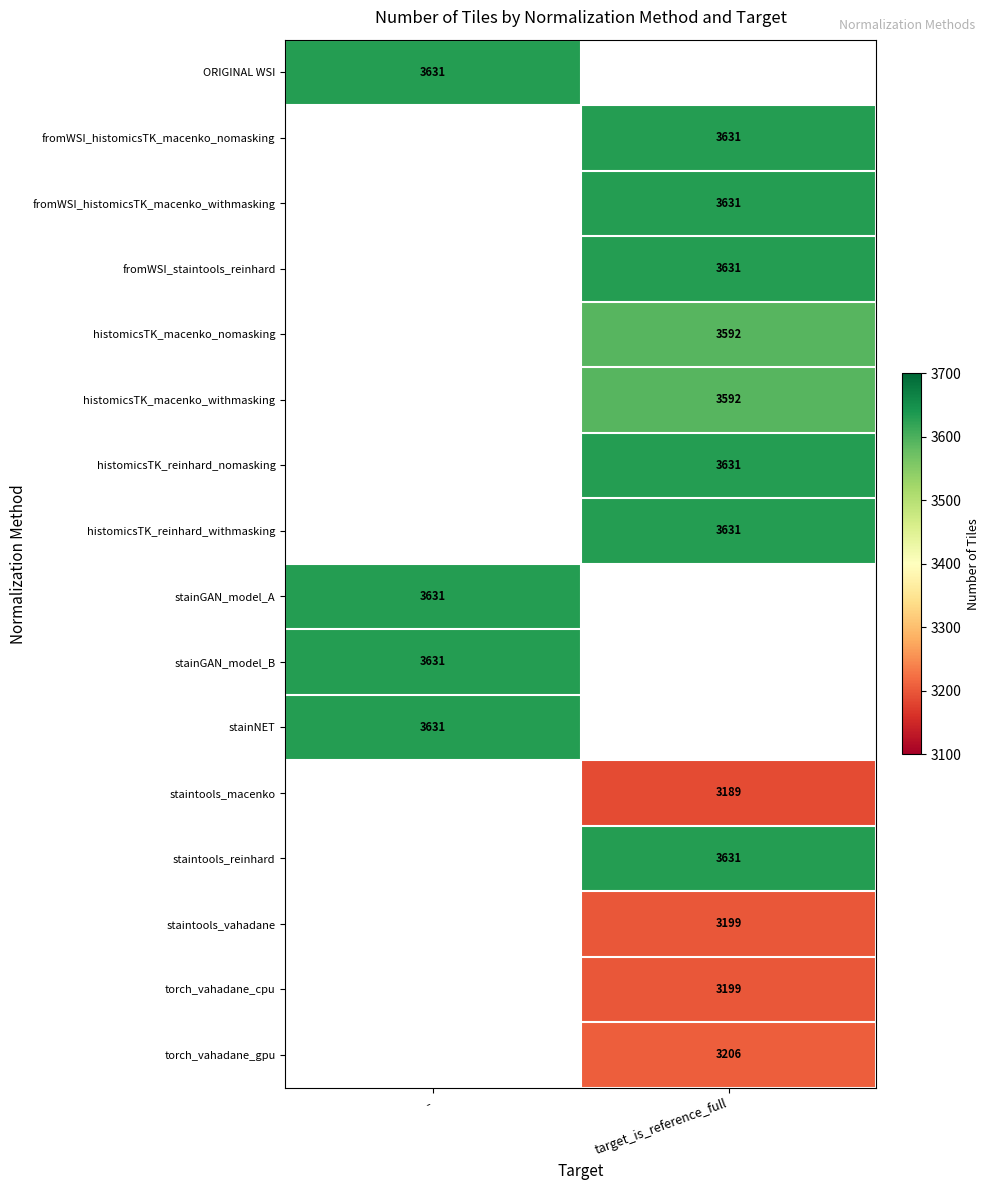

Between target_is_reference_full and -, which is larger?

-